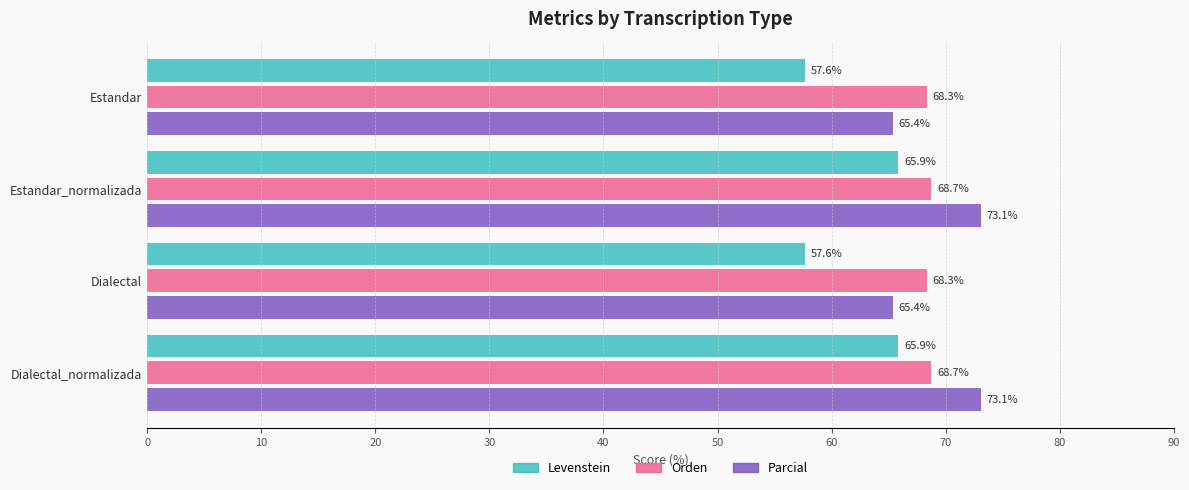

Count the Orden values in the range 68 to 69.

4